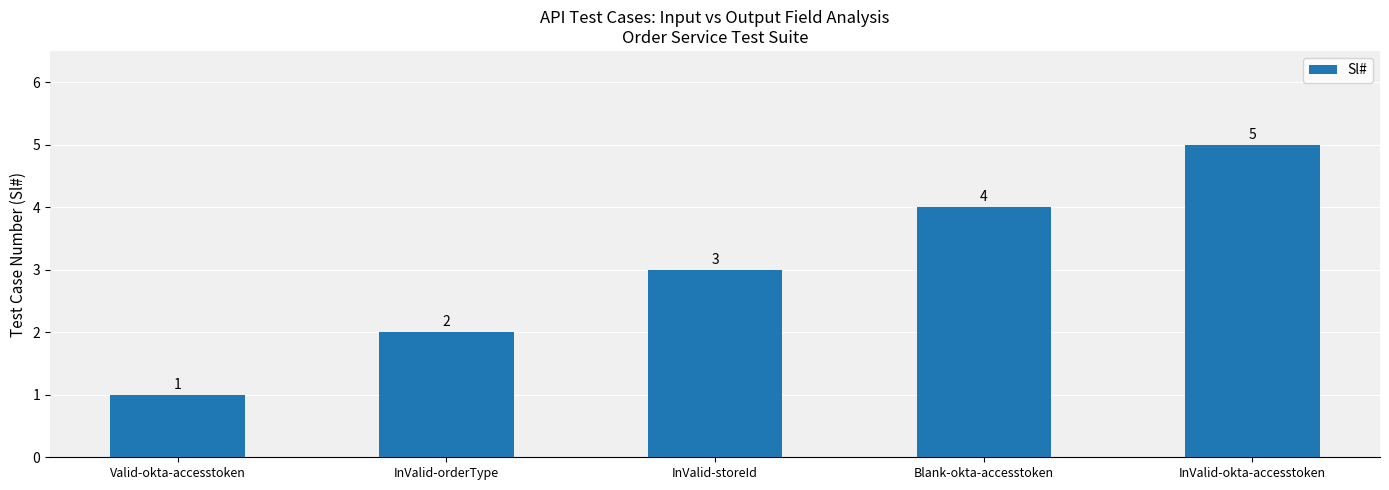

List the labels in order of value, largest first.

InValid-okta-accesstoken, Blank-okta-accesstoken, InValid-storeId, InValid-orderType, Valid-okta-accesstoken